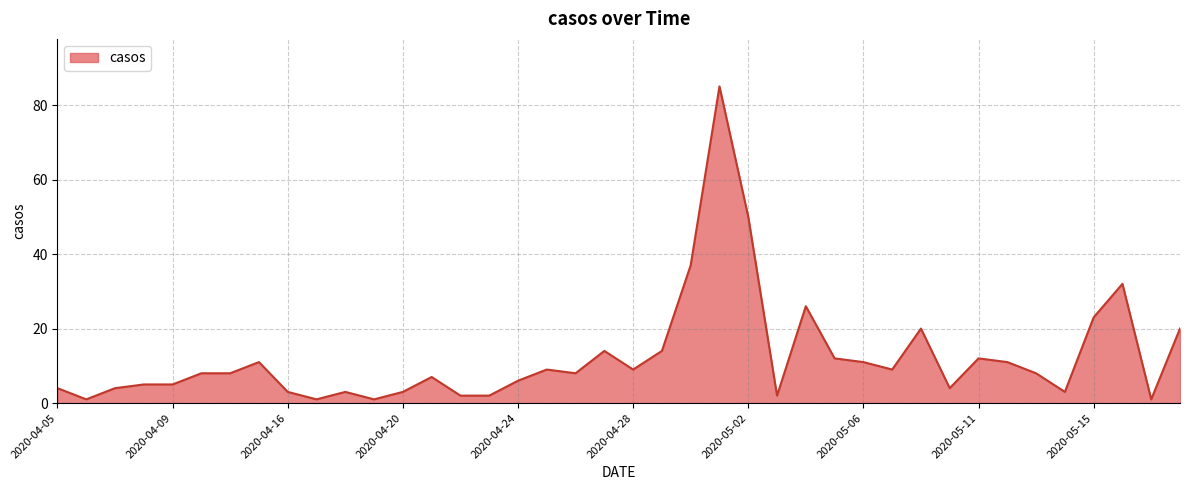

What is the maximum value shown in the chart?

85